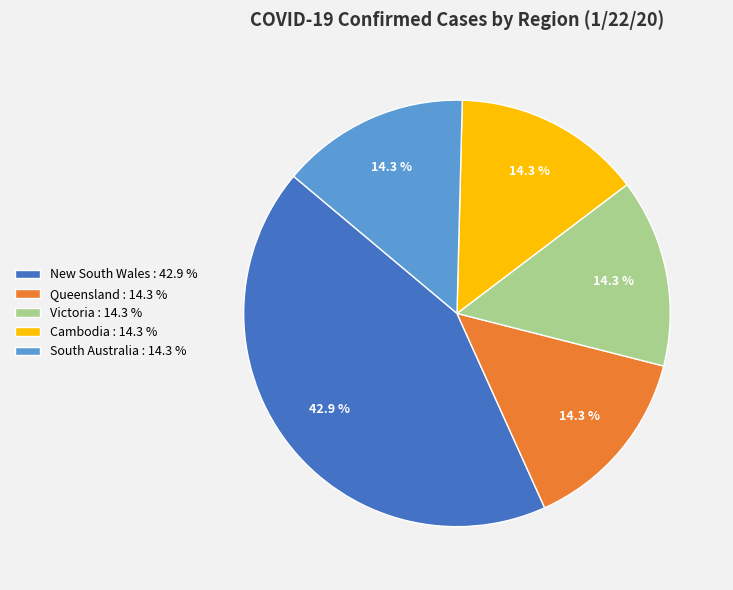

Which slice is the largest?

New South Wales : 42.9 %